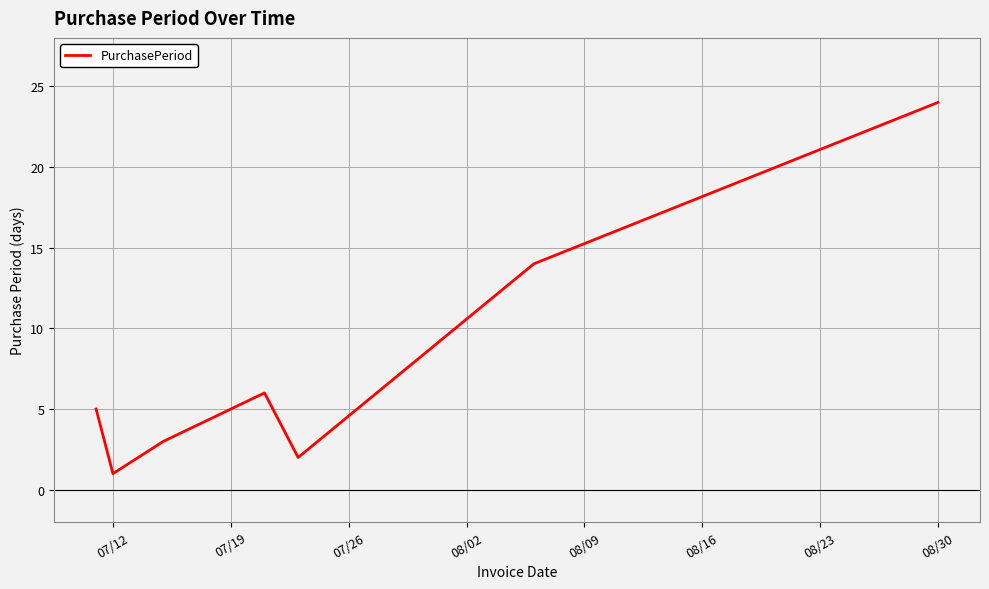

How many values are below 5?

3